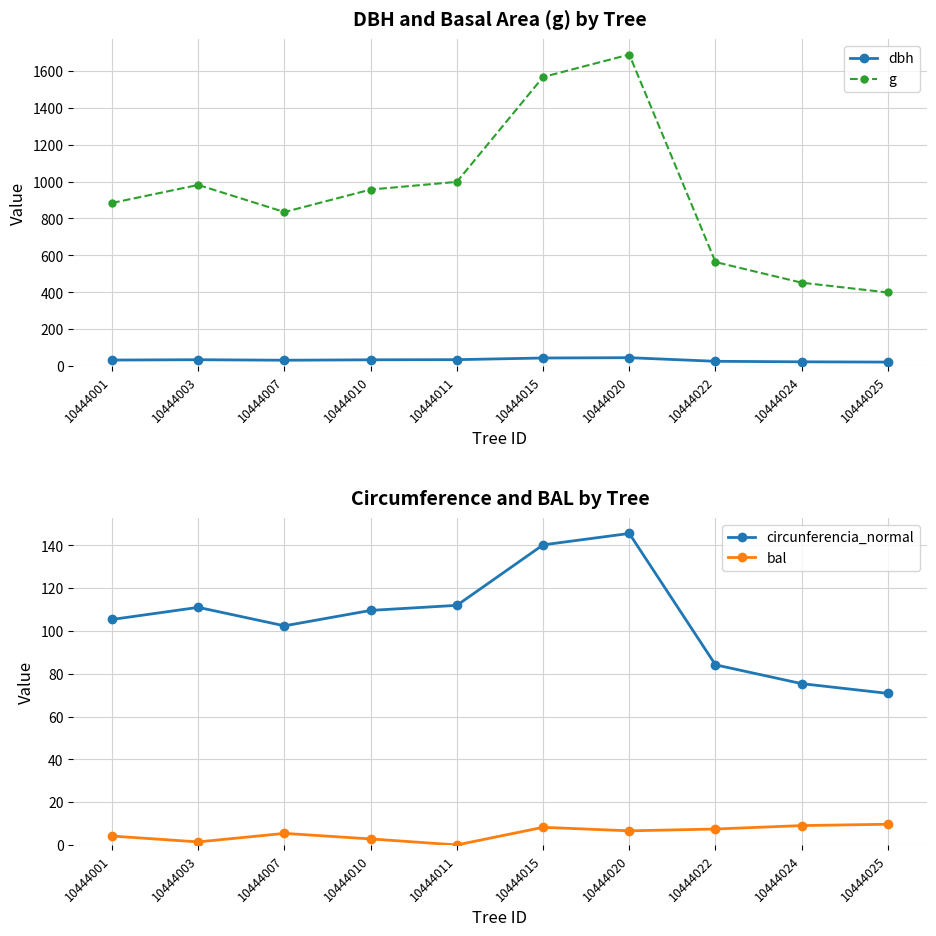

Is this an area chart (filled region under the line)?

No